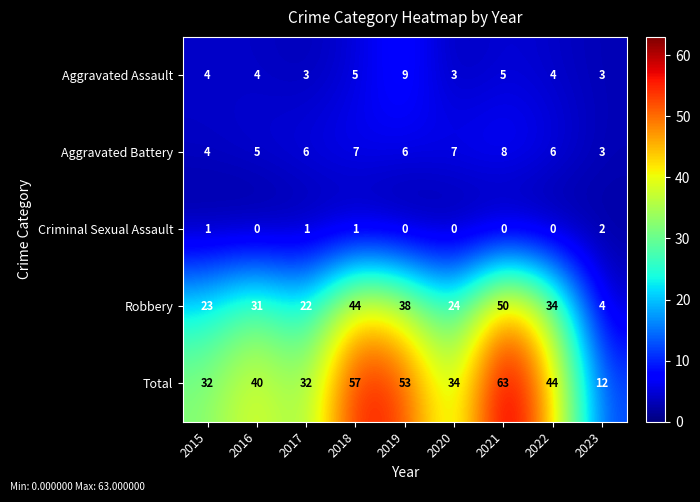

What is the difference between the maximum and minimum values in the Total series?

51